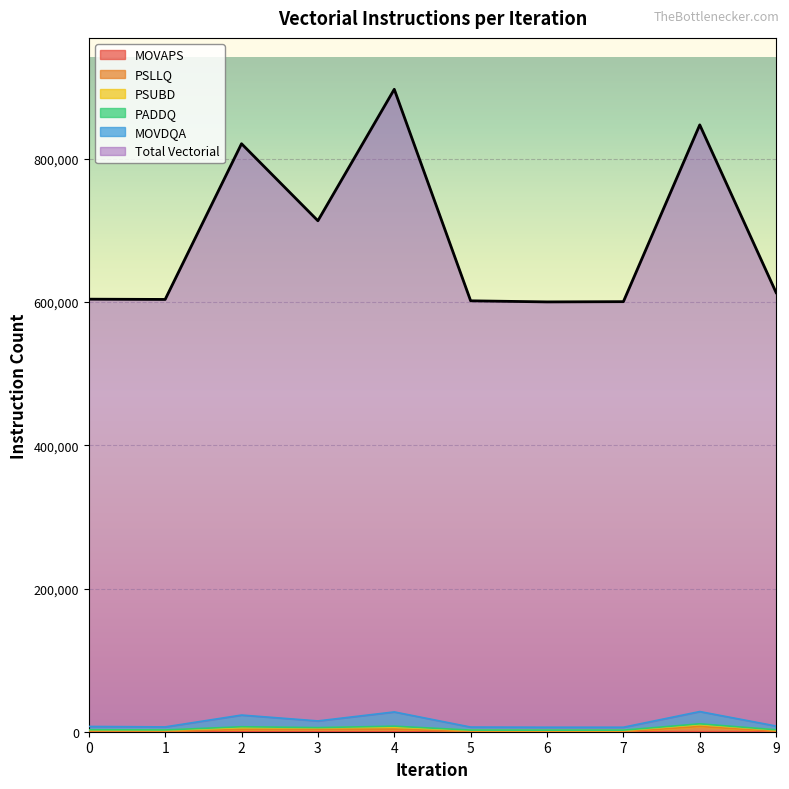

At which label is Total Vectorial Instructions closest to 748752?

3